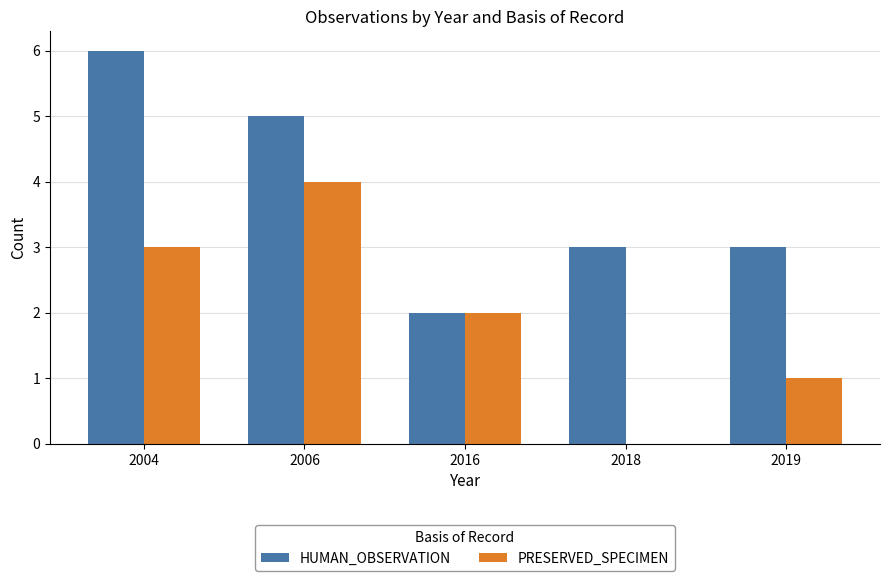

At which label does HUMAN_OBSERVATION reach its peak?

2004